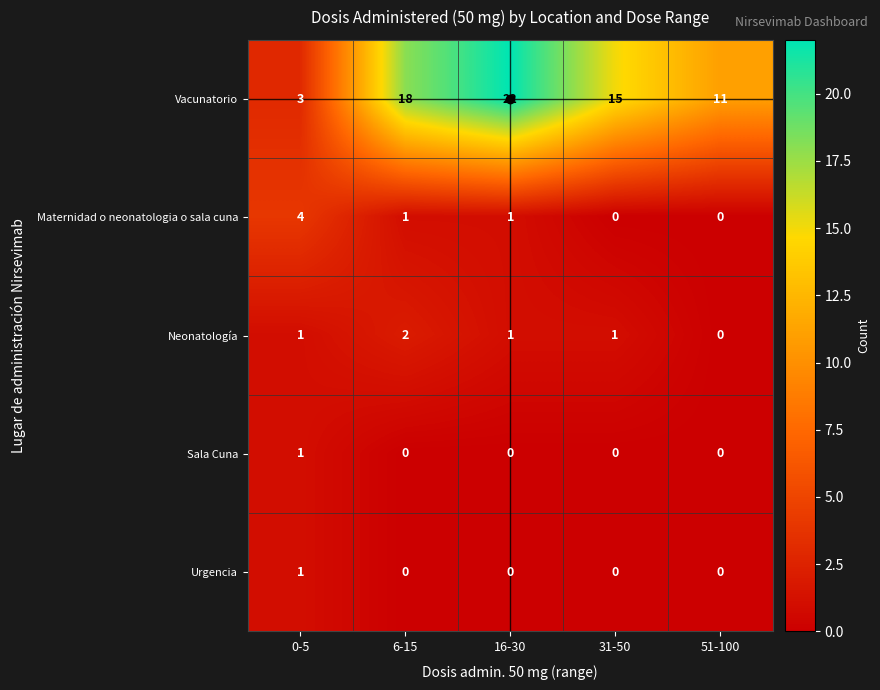

Where does the Vacunatorio series first go above 15?

6-15